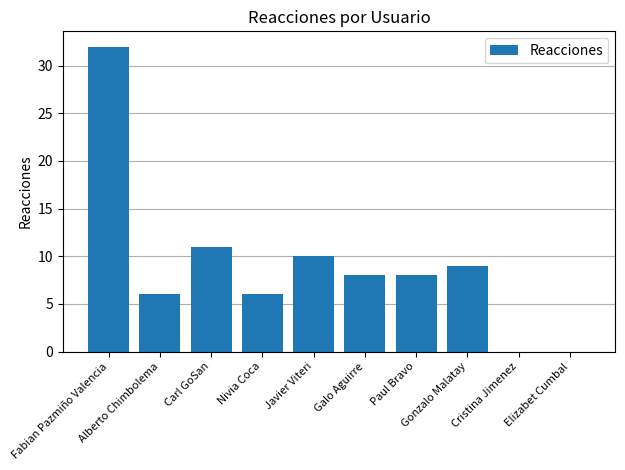

How many data points does each series have?

10